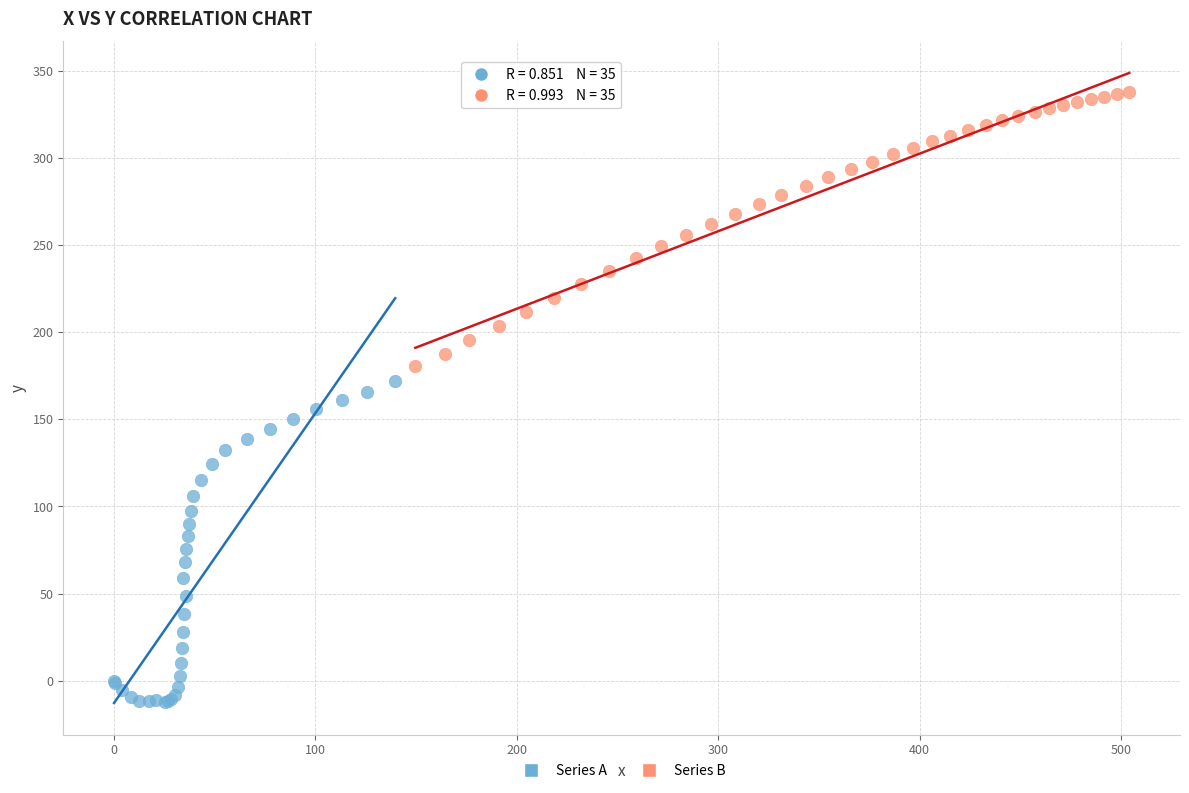

Which series has the largest Y range (max minus min)?

Series A